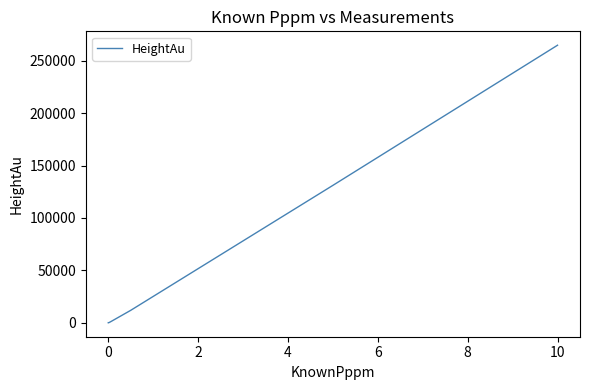

What is the maximum value shown in the chart?

264926.5